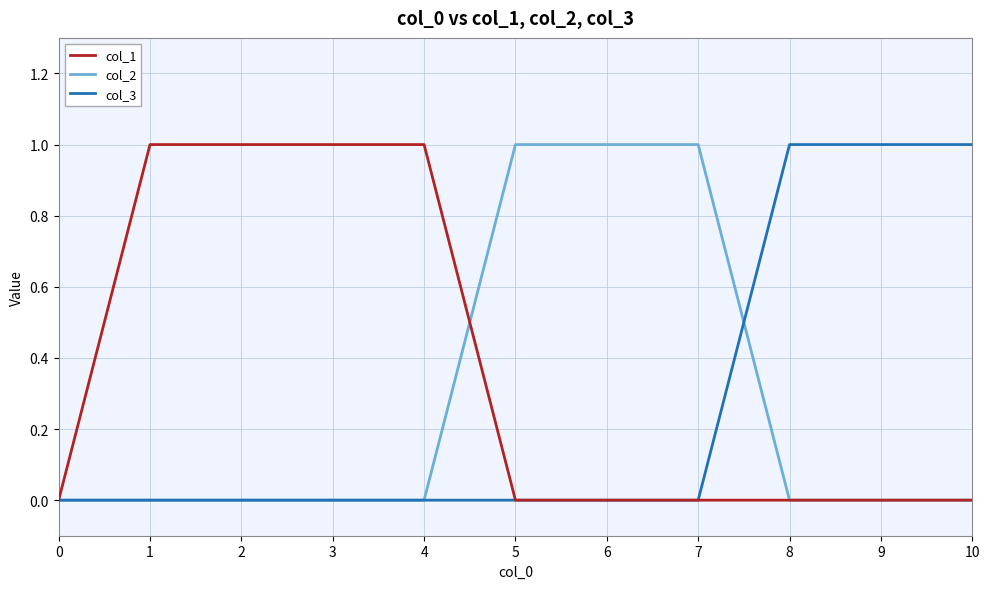

The value of col_2 at 8 is 1. True or false?

False